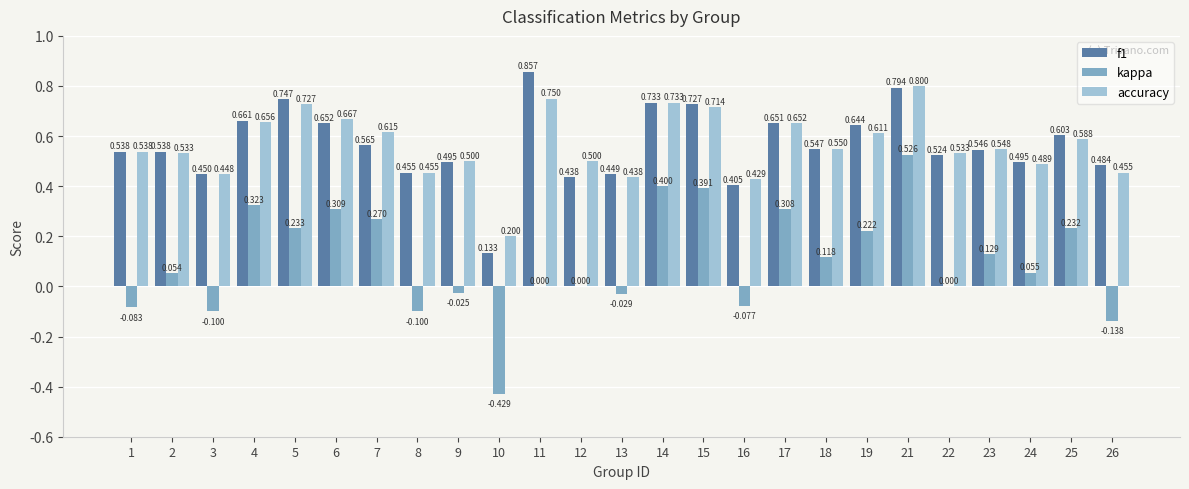

The value of kappa at 15 is 0.4. True or false?

True